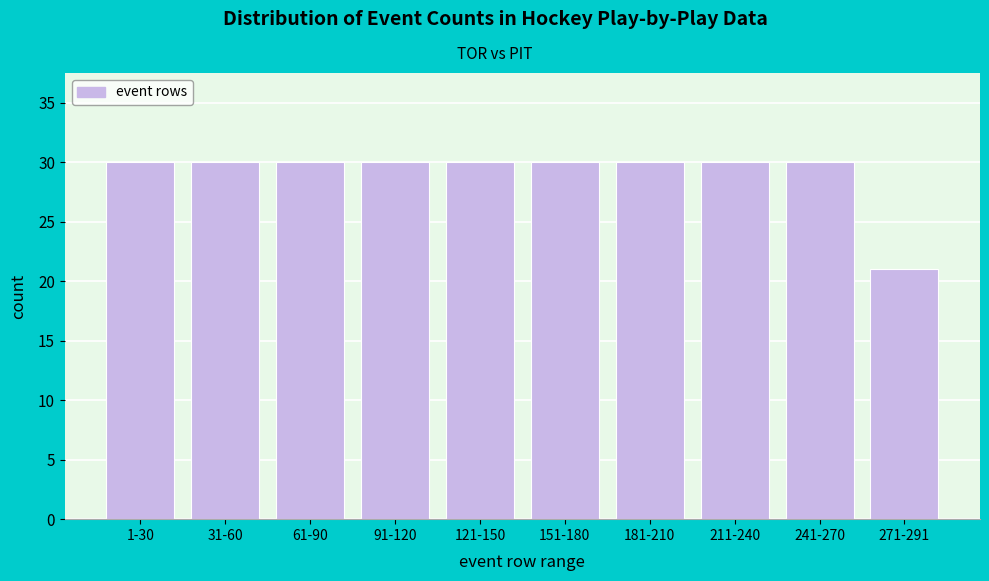

Reading right to left, extract all data points from this chart.

21	30	30	30	30	30	30	30	30	30